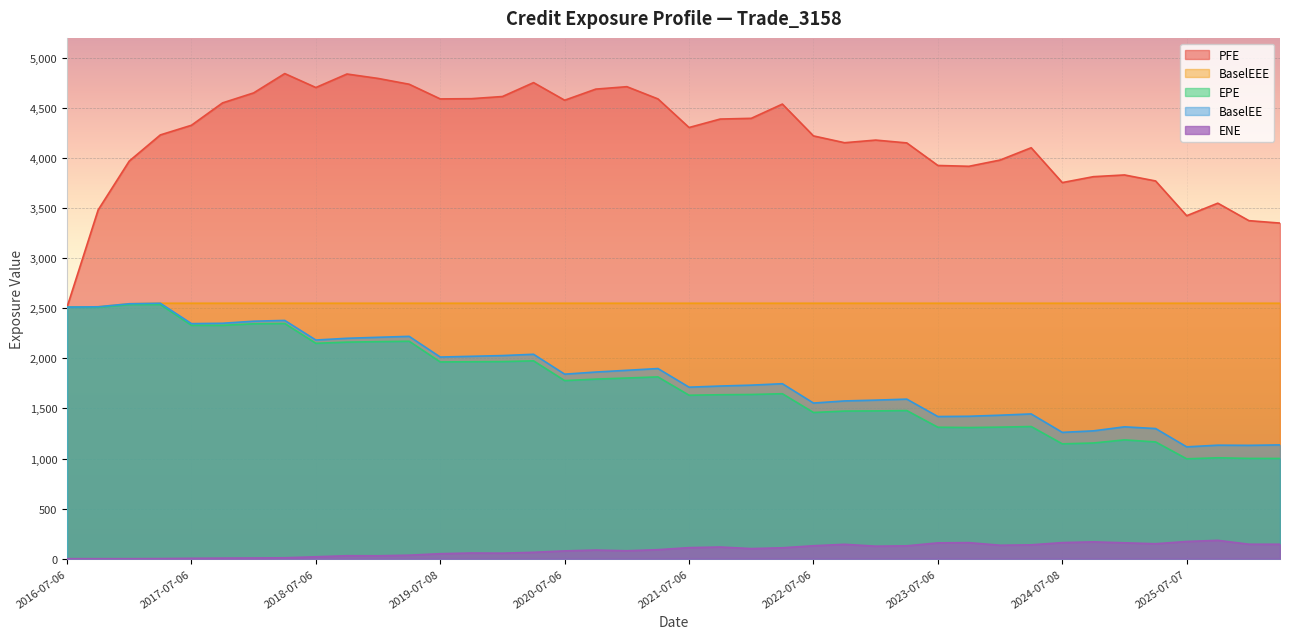

True or false: PFE and ENE cross at least once.

False